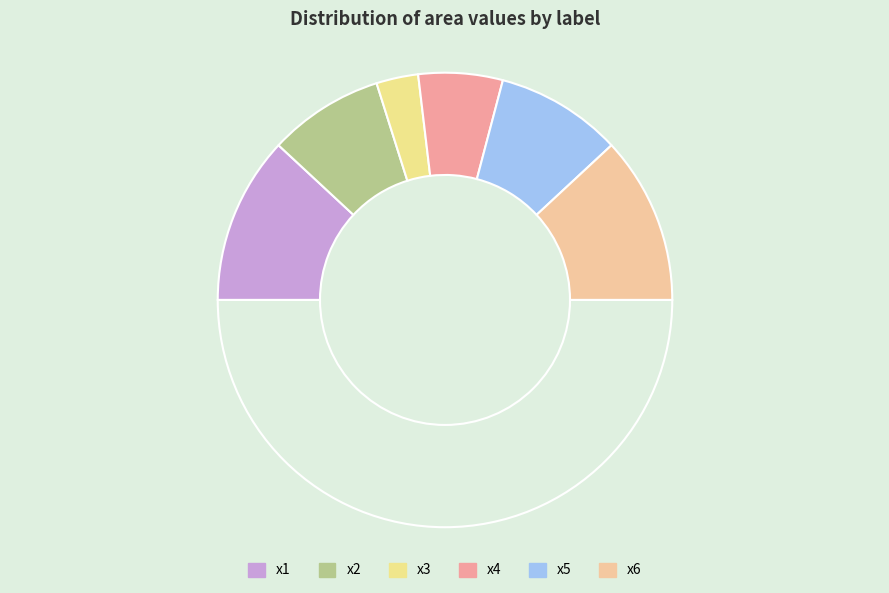

Does any single category account for the majority?

No